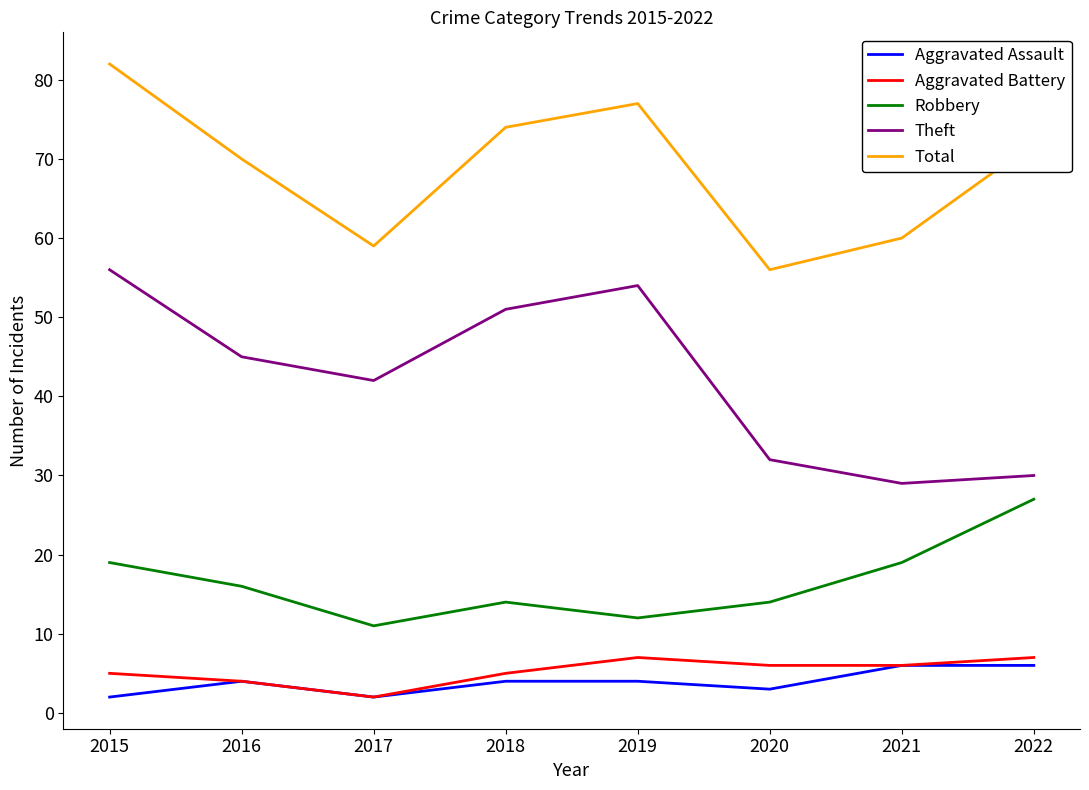

What is the maximum value shown in the chart?

82